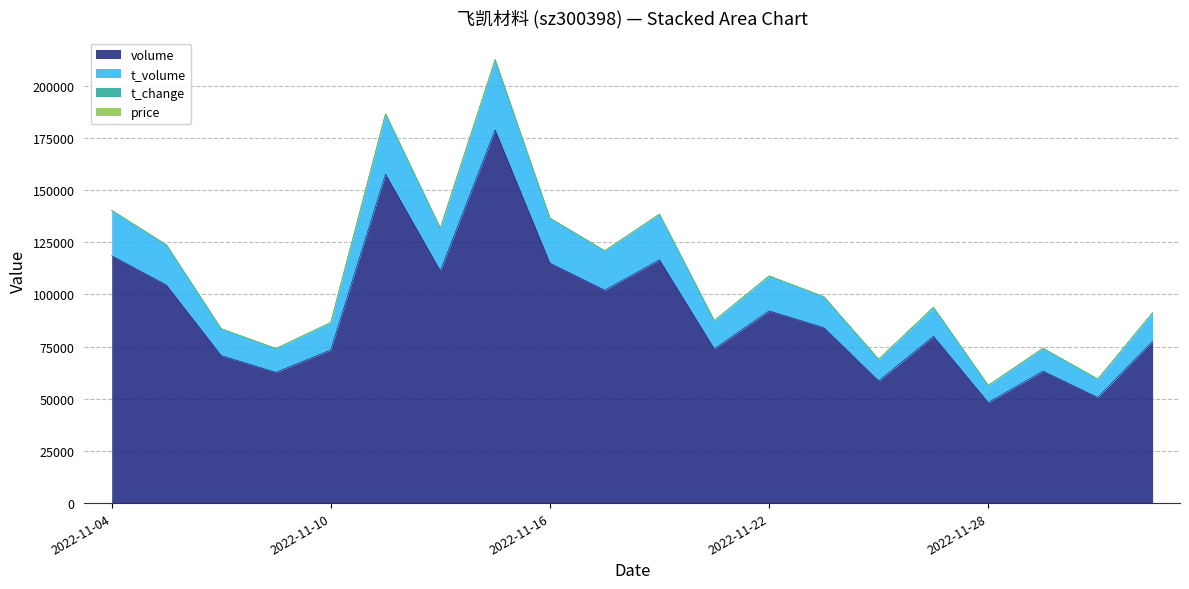

What is the minimum value for volume?

48207.0